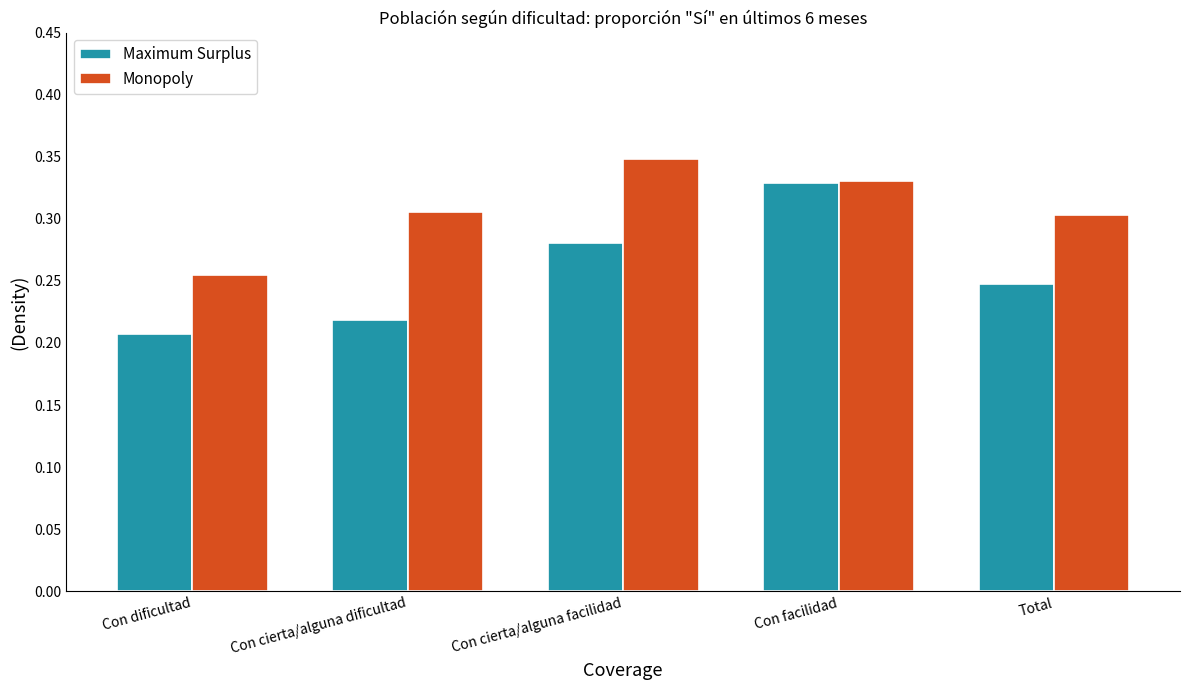

How many distinct data groups are displayed?

2